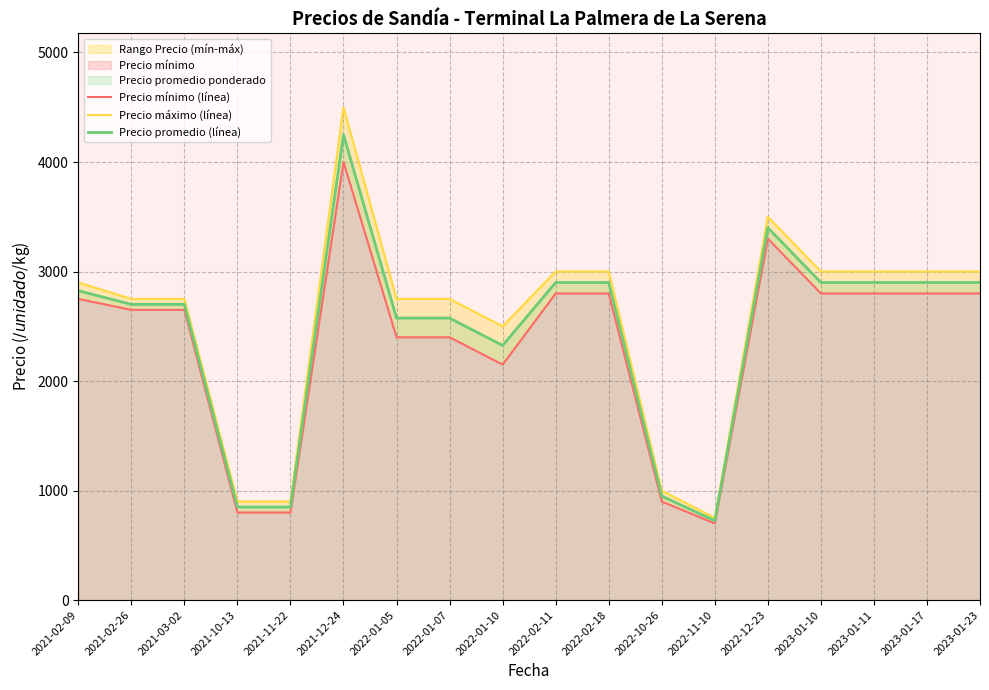

How many data points does each series have?

18